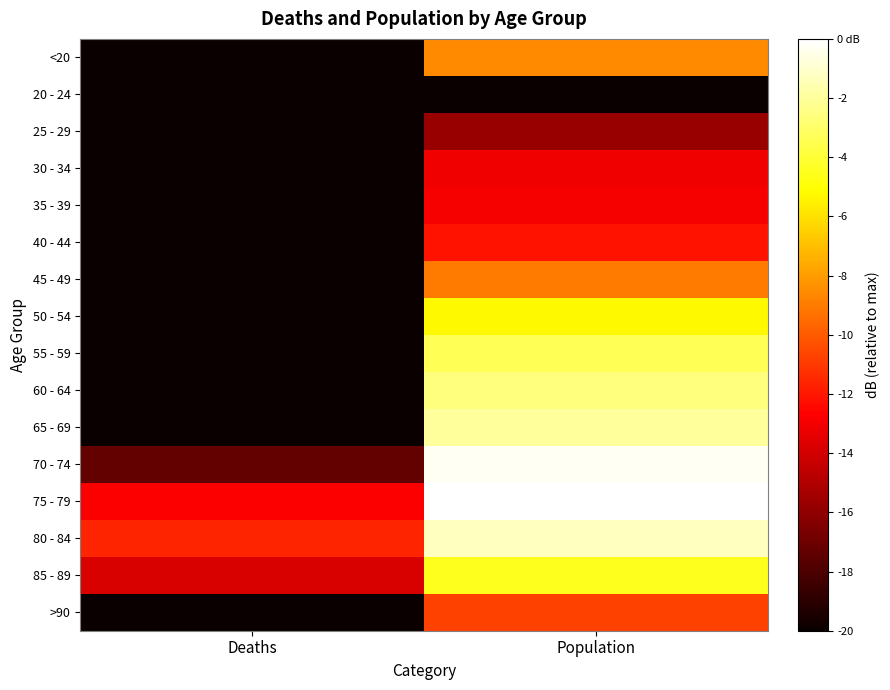

At which category is the sum across all series the highest?

Population